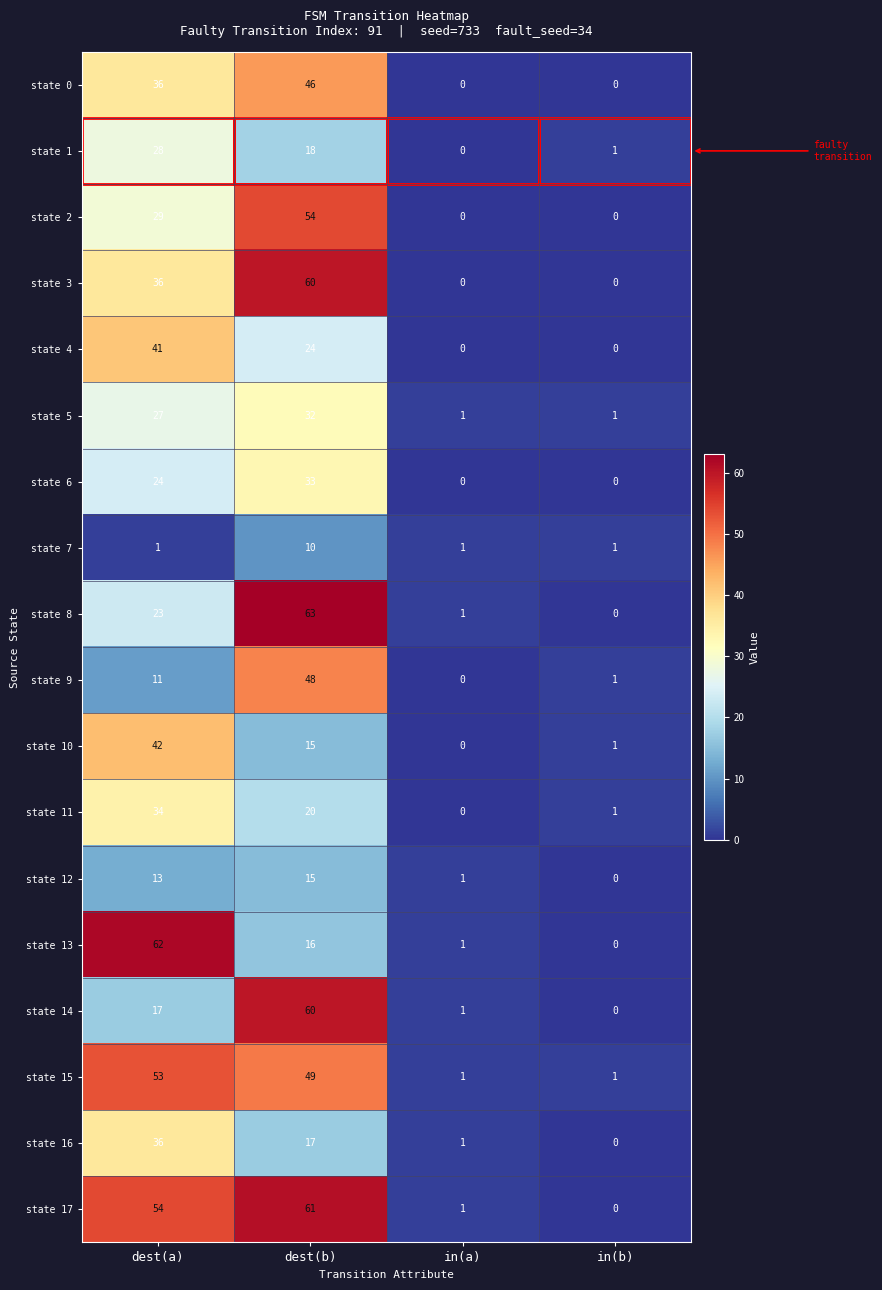

What is the maximum value shown in the chart?

63